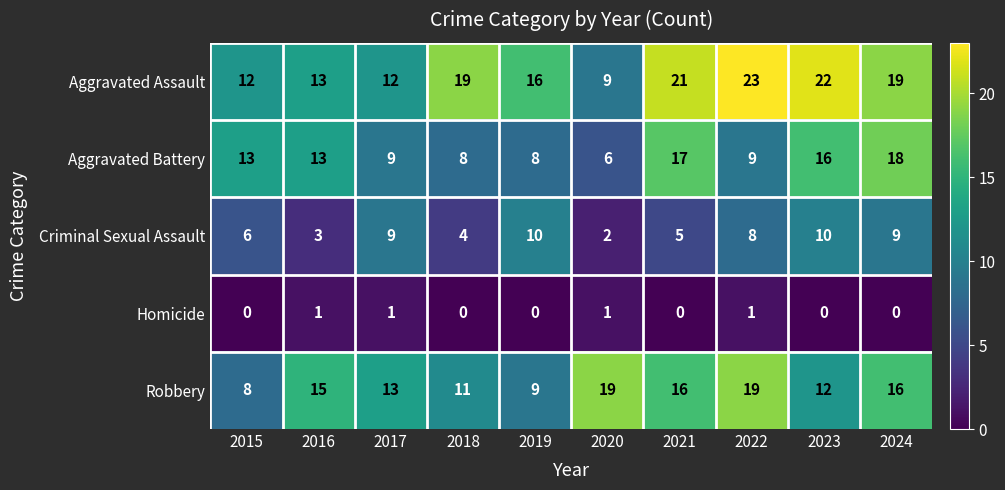

At 2021, list the series in order from smallest to largest.

Homicide, Criminal Sexual Assault, Robbery, Aggravated Battery, Aggravated Assault